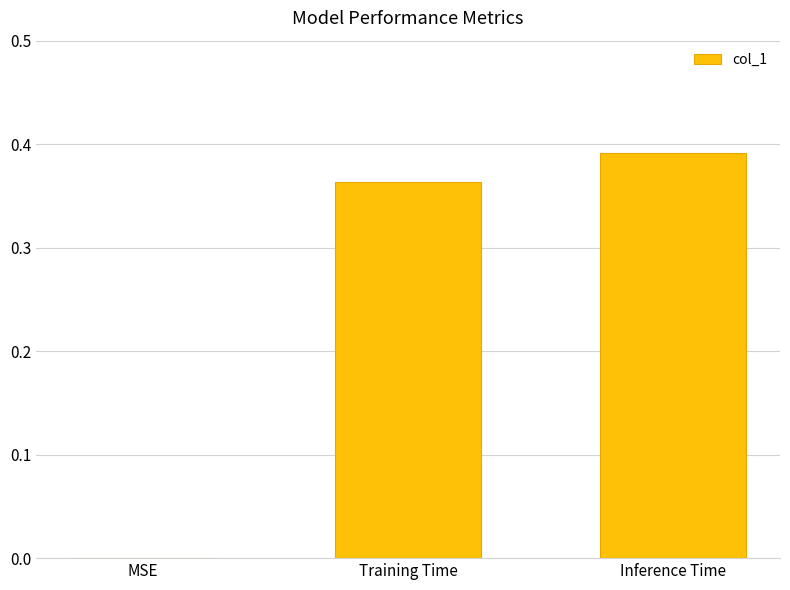

What is the change in value from MSE to Training Time?

+0.4